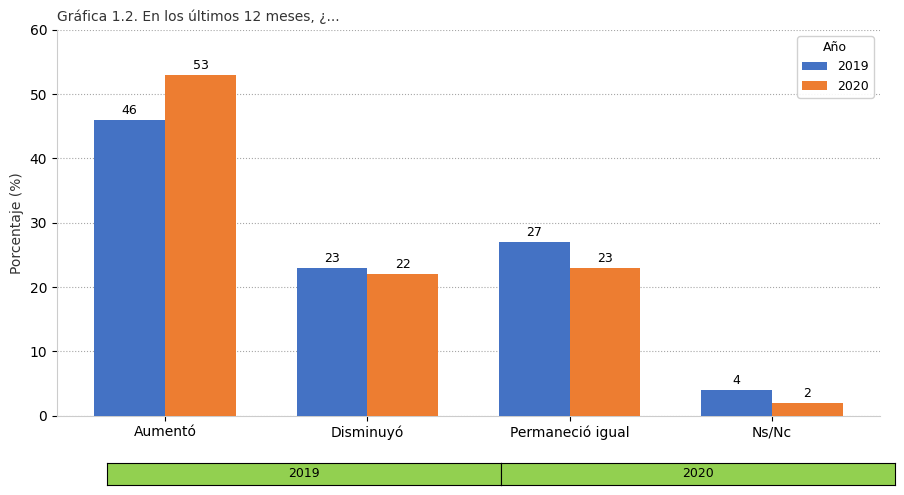

What is the smallest value displayed?

2